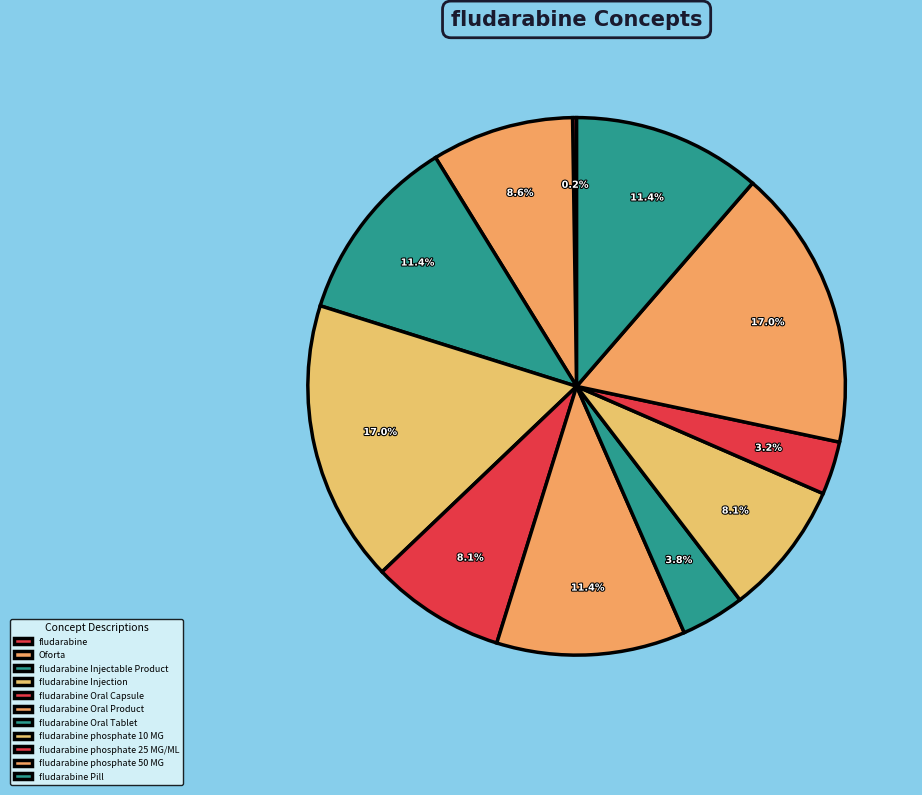

To the nearest percent, what percentage of the pie is fludarabine Oral Product?

11%